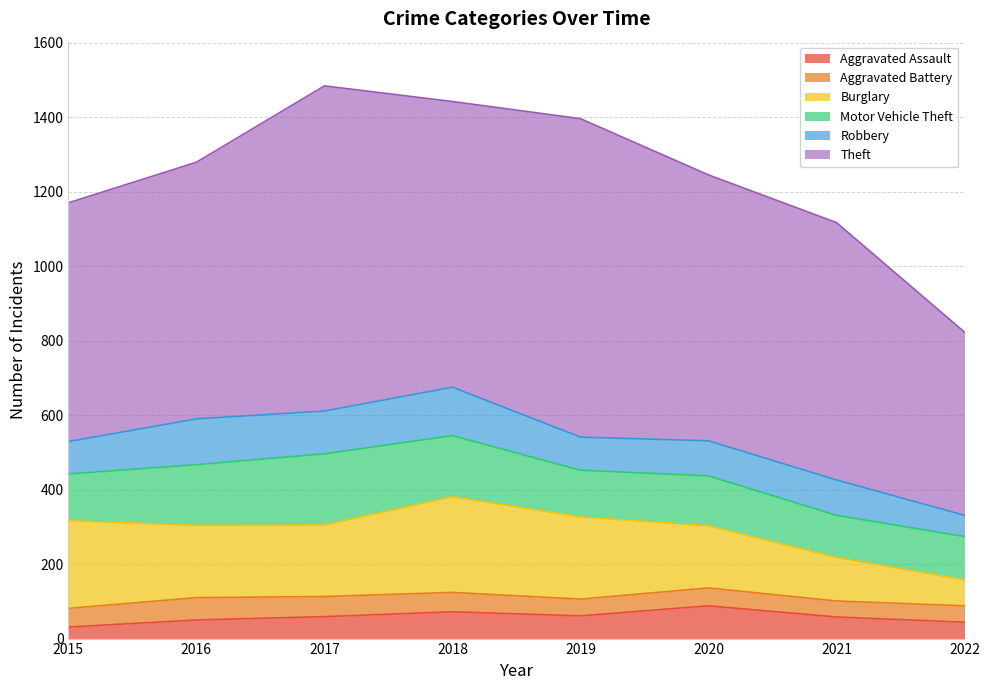

At how many categories does at least one series exceed 578?

7